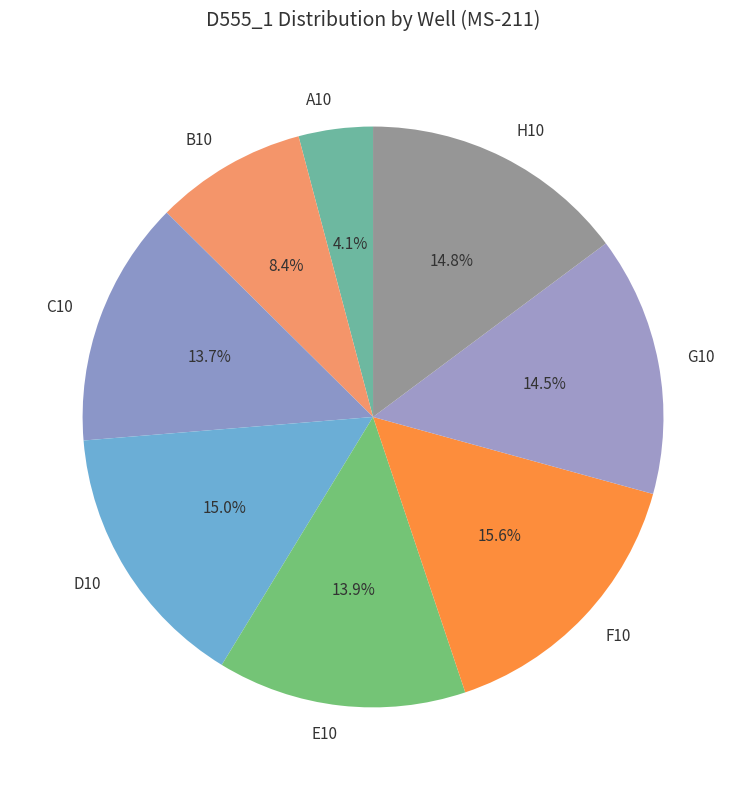

What percentage do D10 and E10 together represent?

28.9%